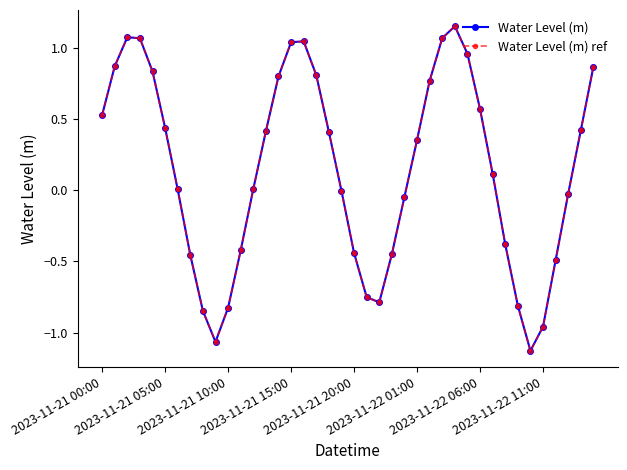

Does the chart have visible grid lines?

No